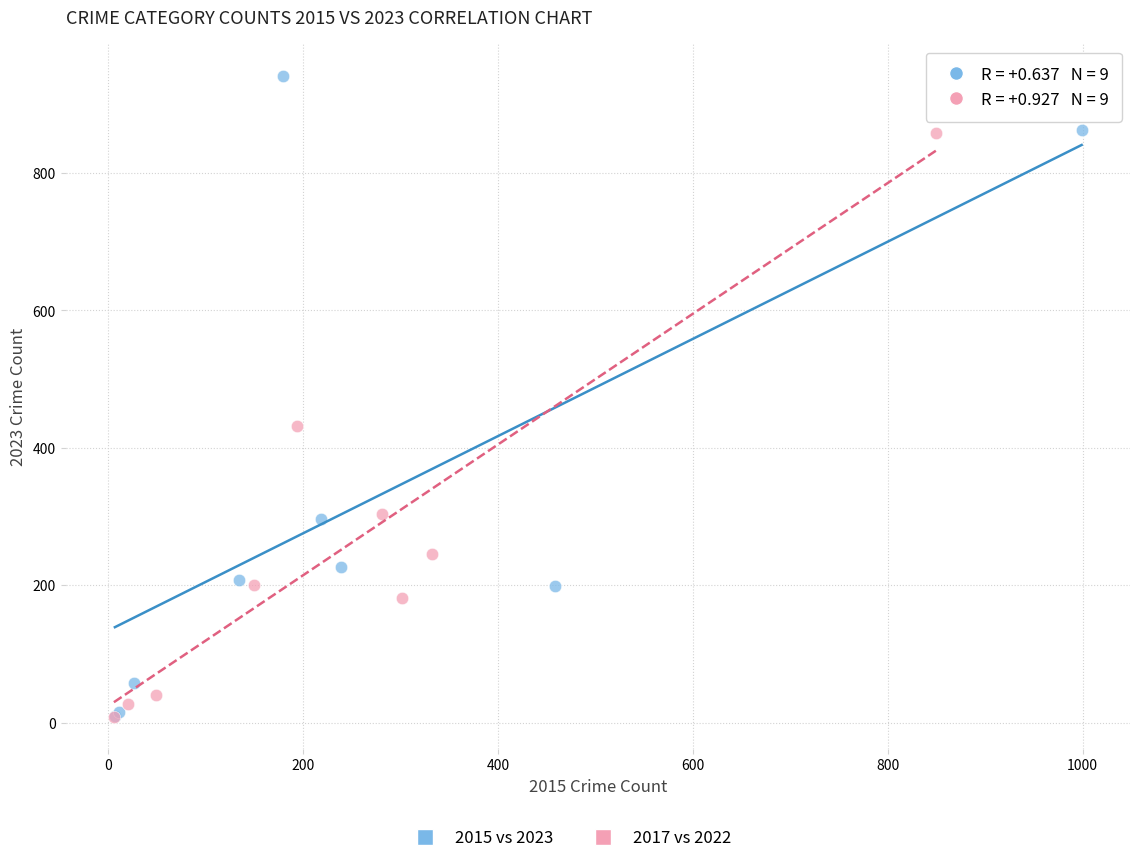

Which series has the largest Y range (max minus min)?

2015 vs 2023